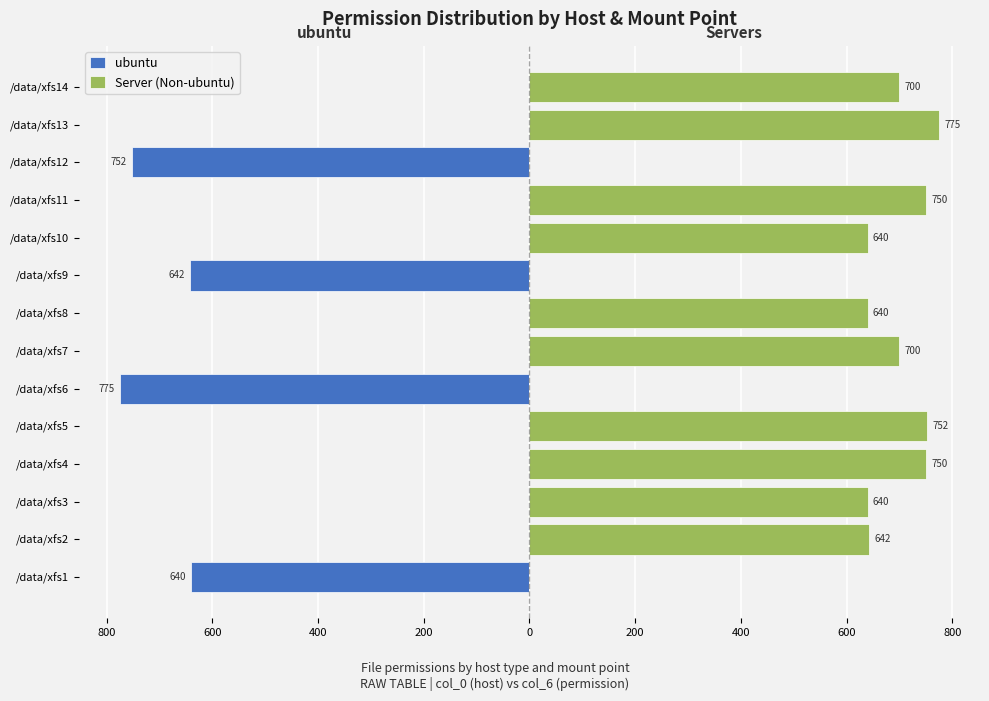

What are all the series names shown in the legend?

ubuntu, Server (Non-ubuntu)